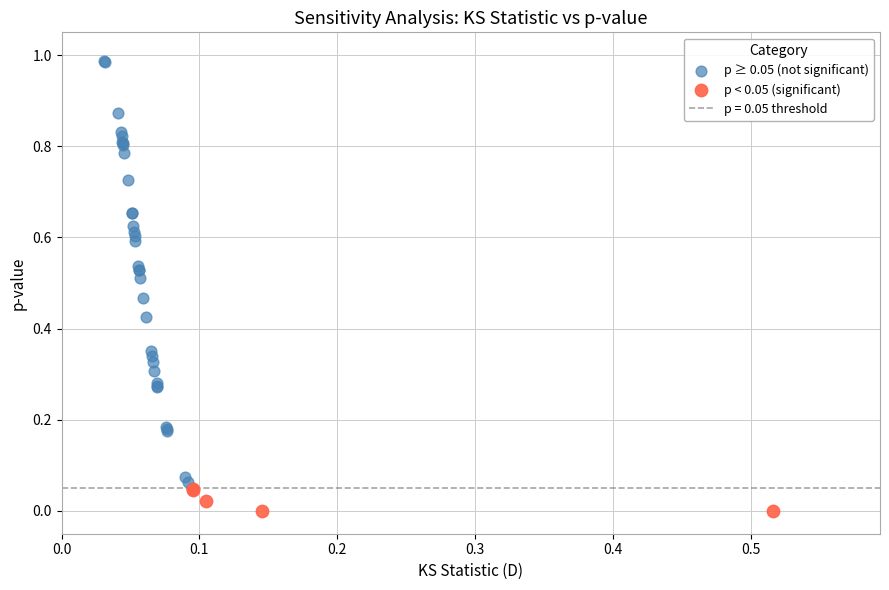

Which series reaches the minimum Y coordinate?

p < 0.05 (significant)